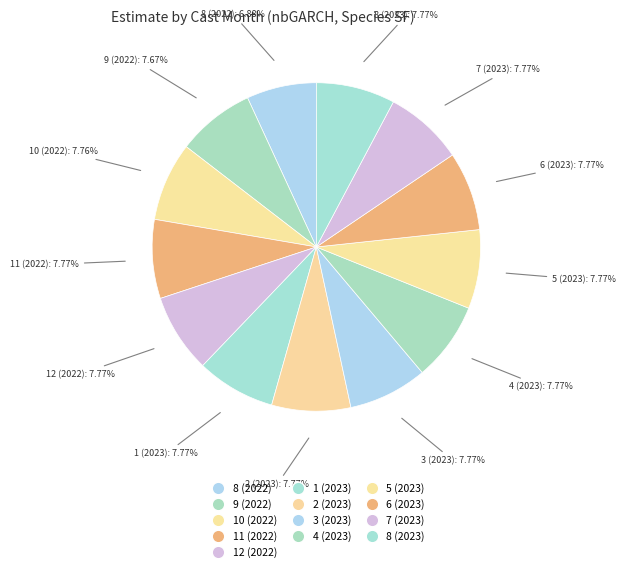

The 6 (2023) slice represents 8% of the pie. True or false?

True